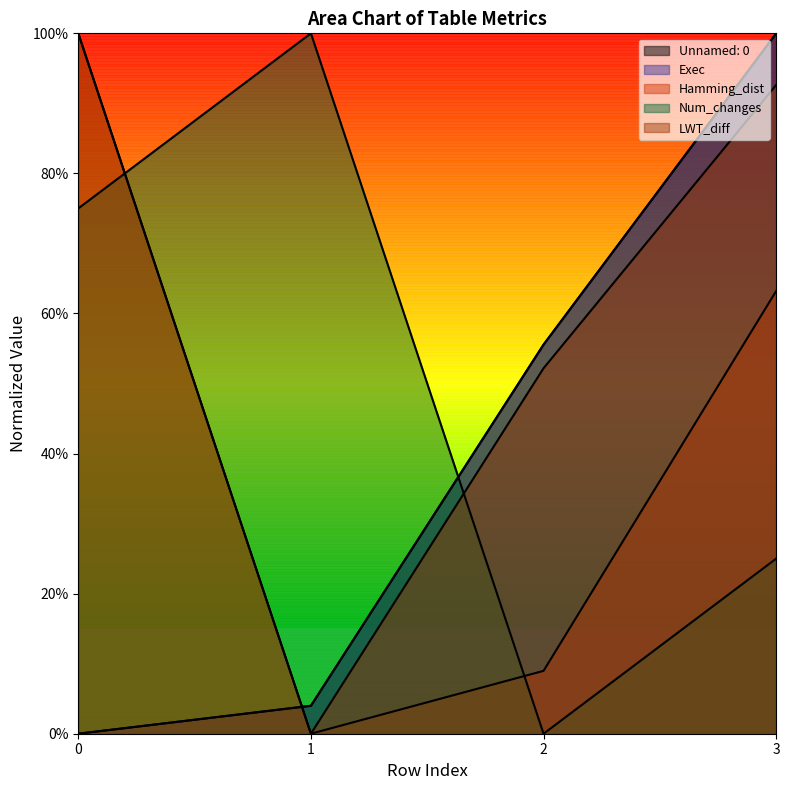

Which category has the highest value across all series?

3